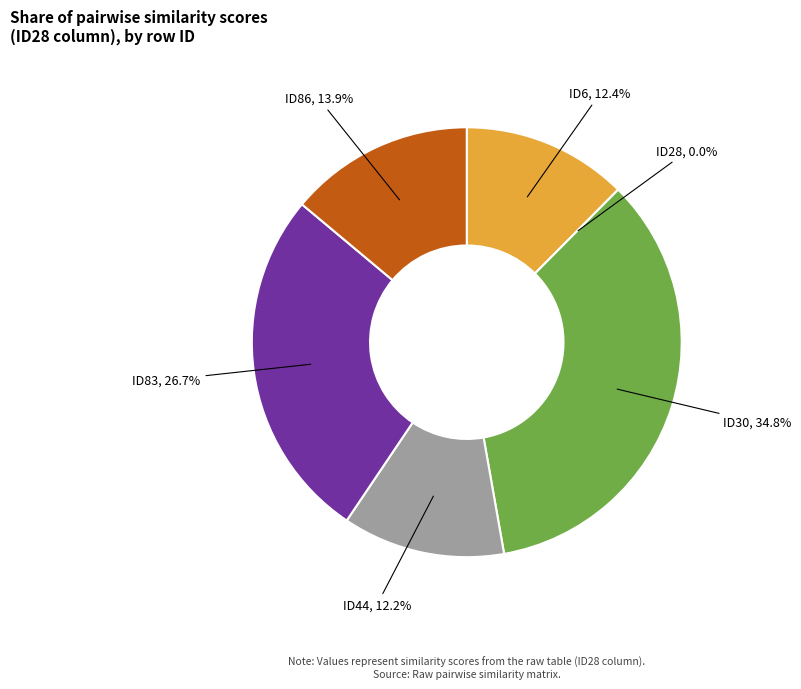

To the nearest percent, what is the difference between the ID83 and ID6 slice percentages?

14%